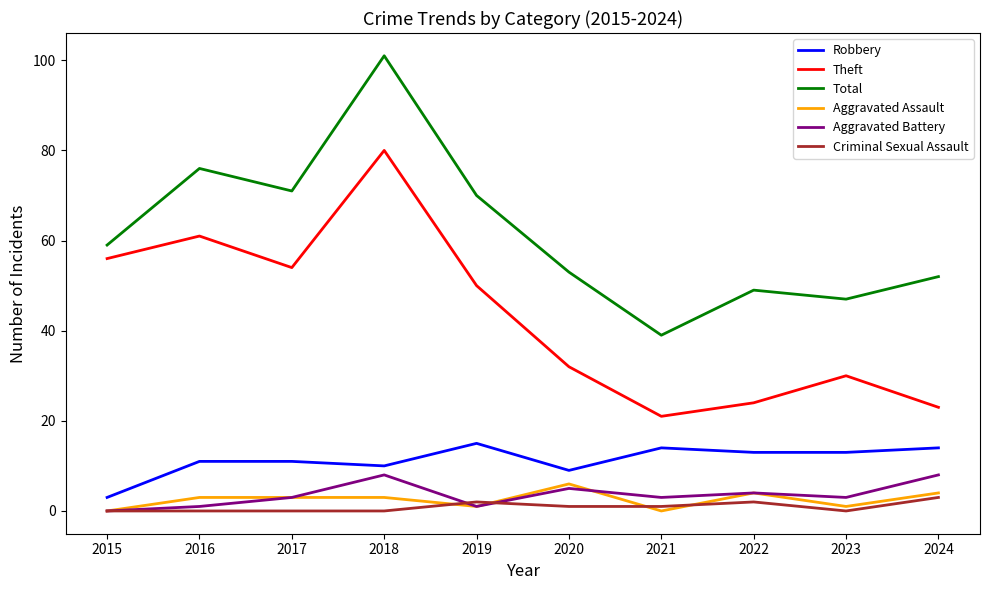

What is the total value across all series at 2020?

106